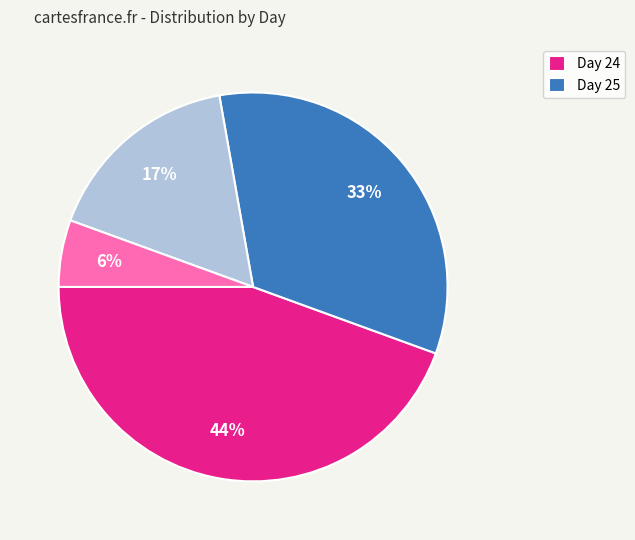

To the nearest percent, what is the average slice percentage?

25%